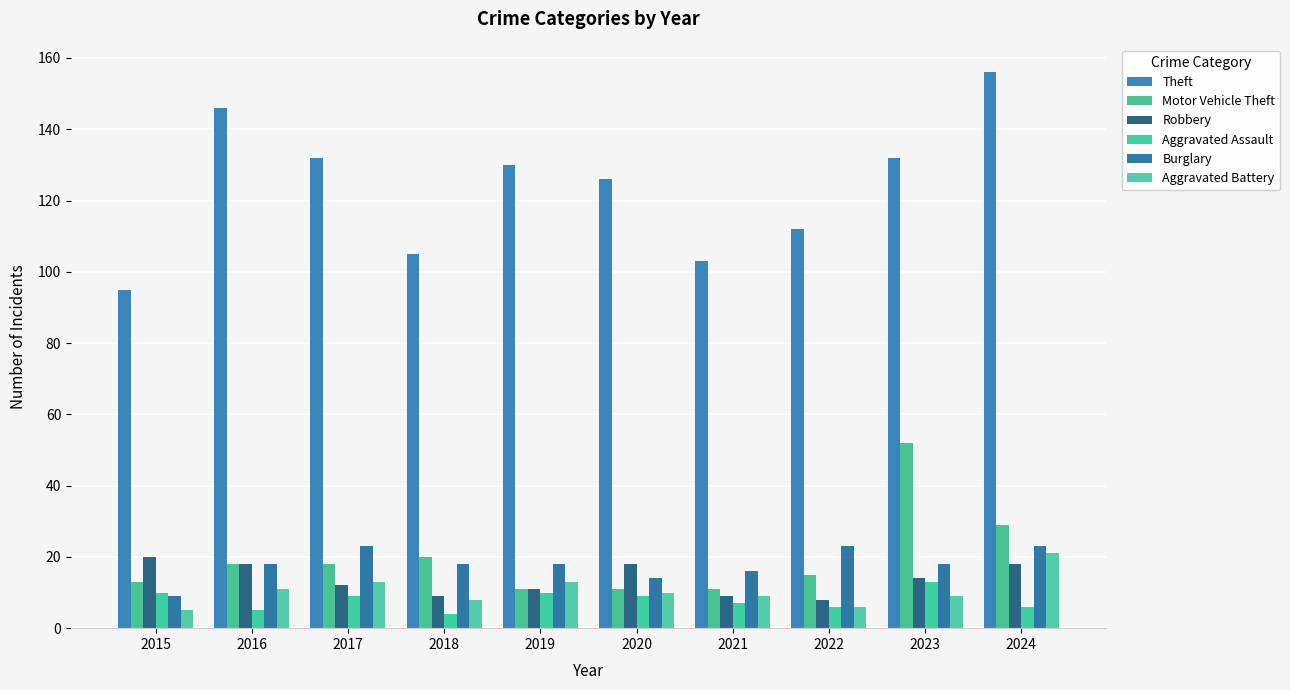

How many bars are there in each group?

6